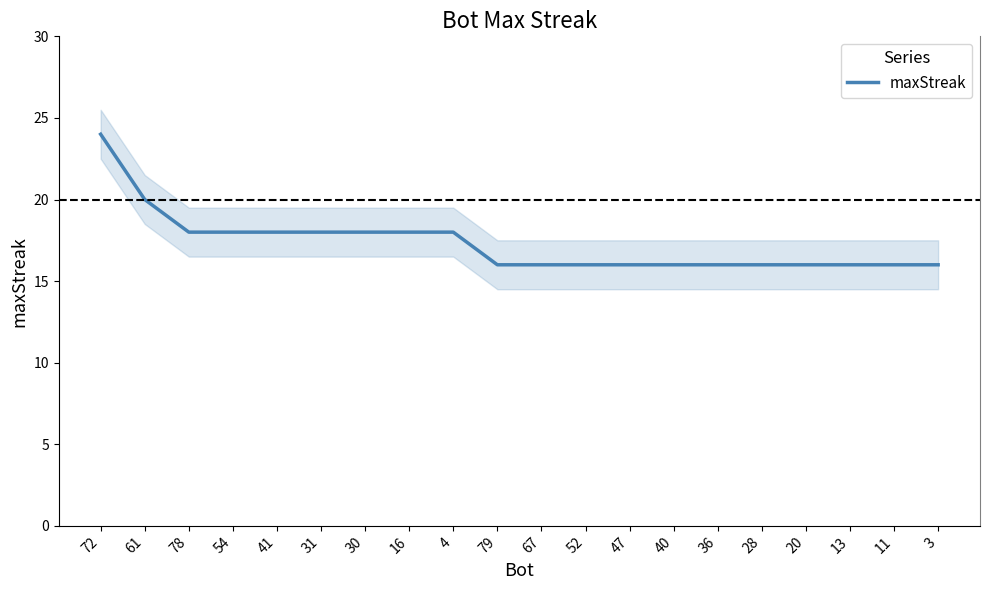

Reading left to right, what are all the values shown in this chart?

72=24	61=20	78=18	54=18	41=18	31=18	30=18	16=18	4=18	79=16	67=16	52=16	47=16	40=16	36=16	28=16	20=16	13=16	11=16	3=16